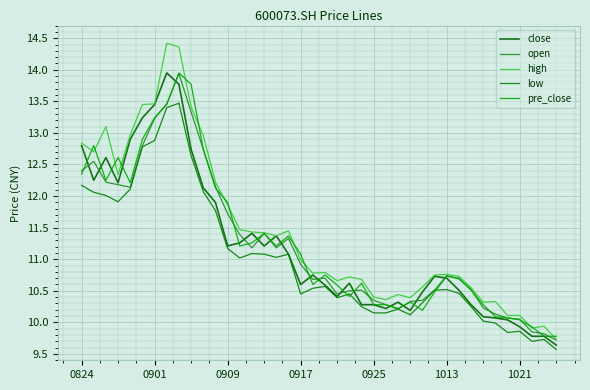

Does the chart display data point markers on the line(s)?

No